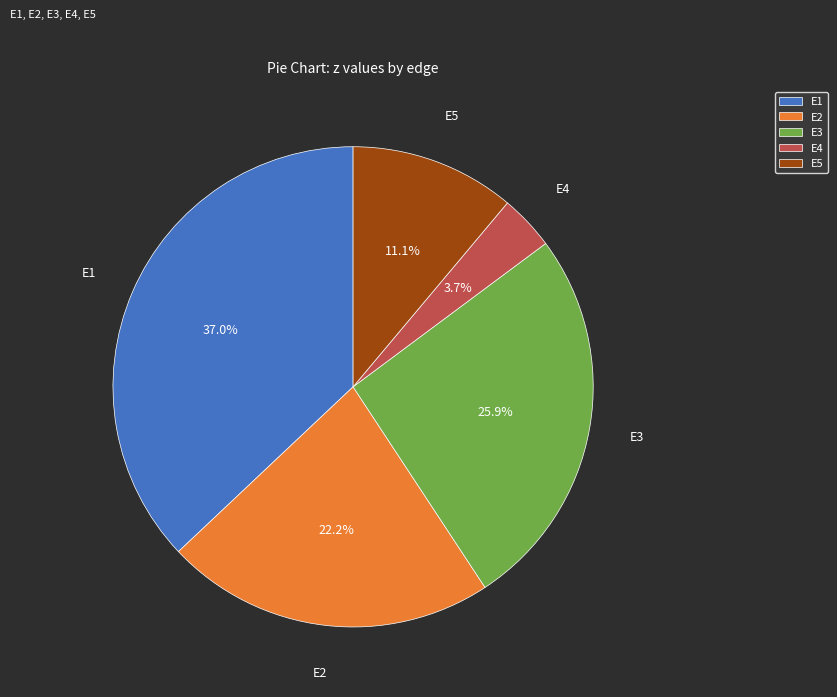

Which slice is the largest?

E1